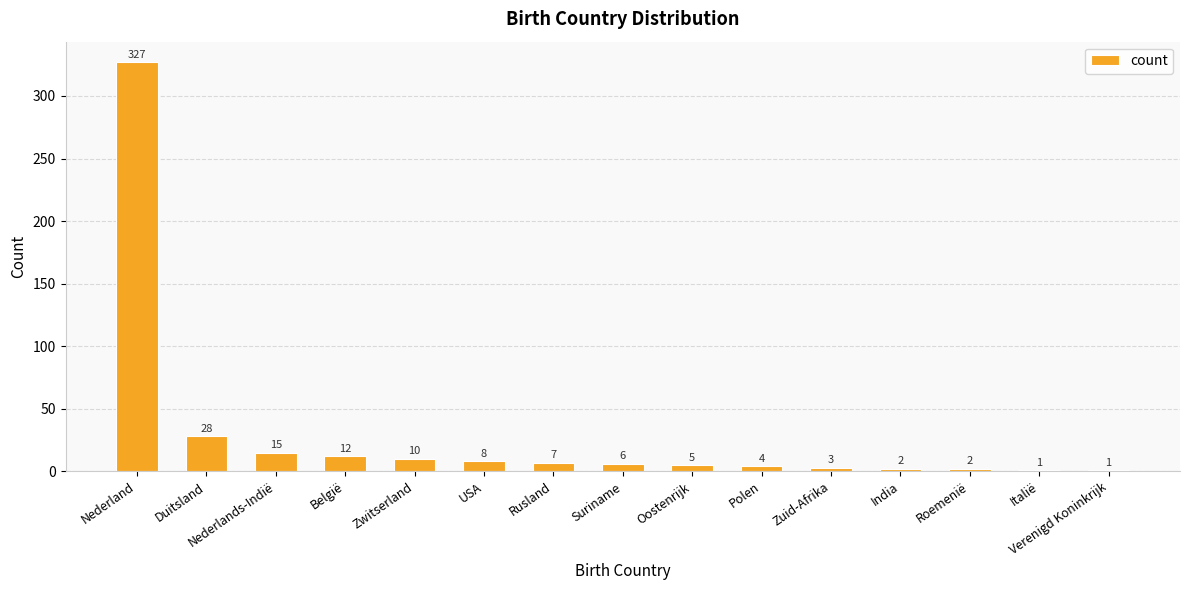

At which label is the value closest to 164?

Duitsland